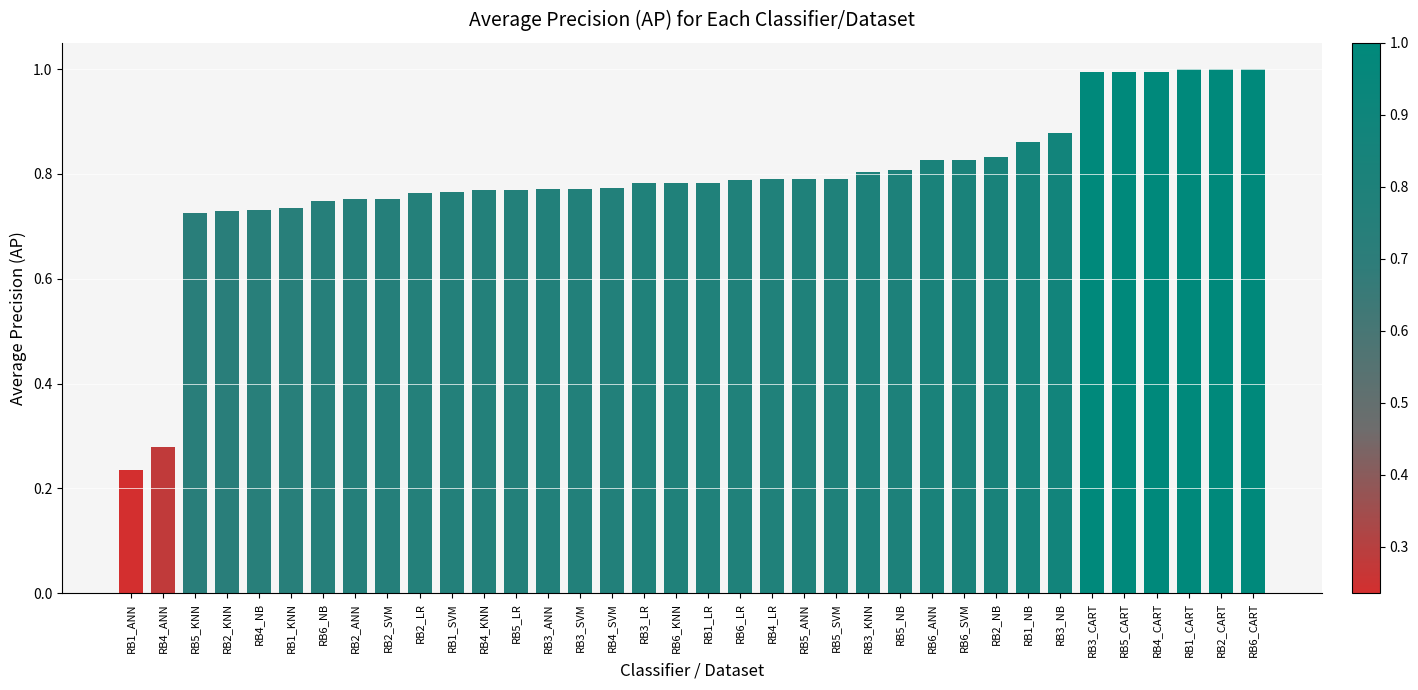

What is the change in value from RB1_KNN to RB5_SVM?

+0.1